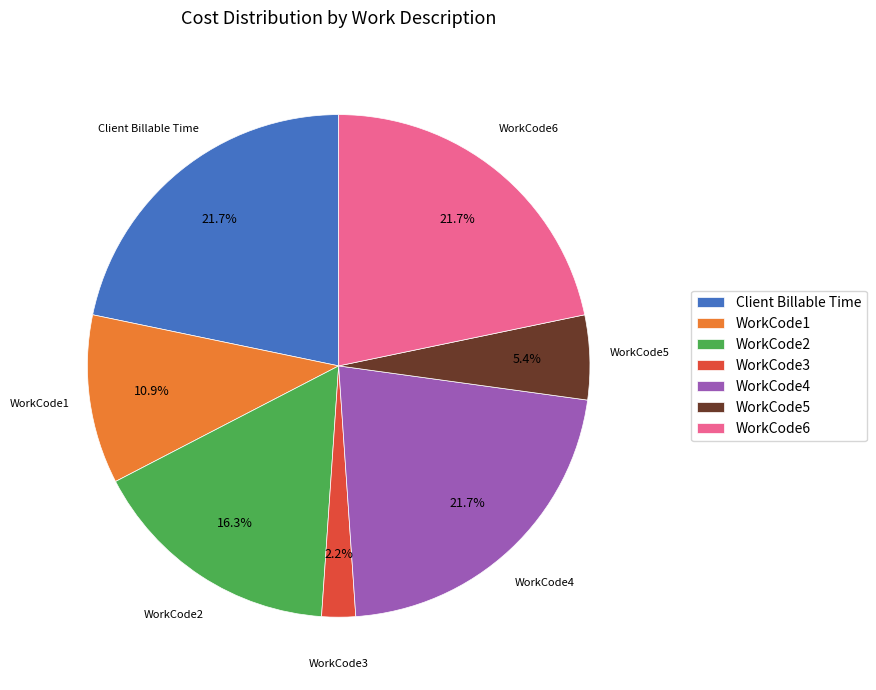

To the nearest percent, what is the combined percentage of WorkCode5 and Client Billable Time?

27%